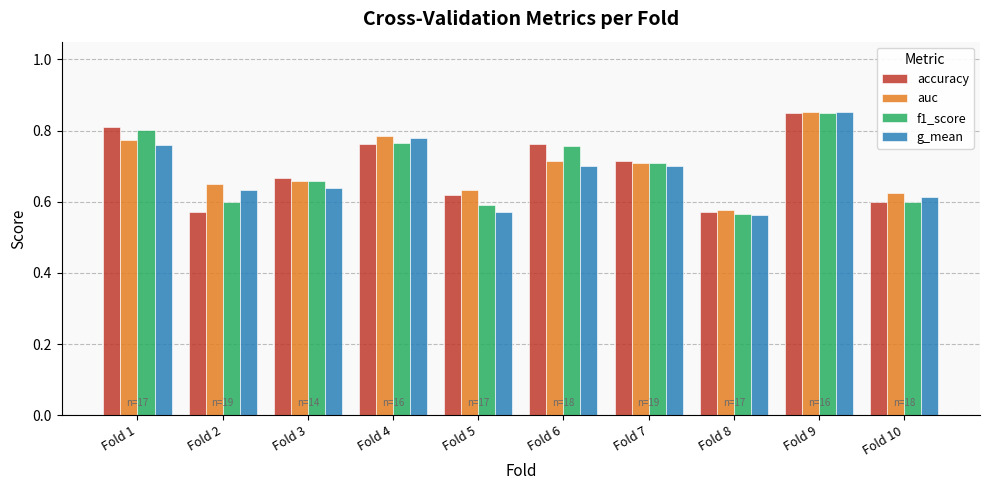

List the series in order of their overall mean, lowest first.

g_mean, f1_score, accuracy, auc